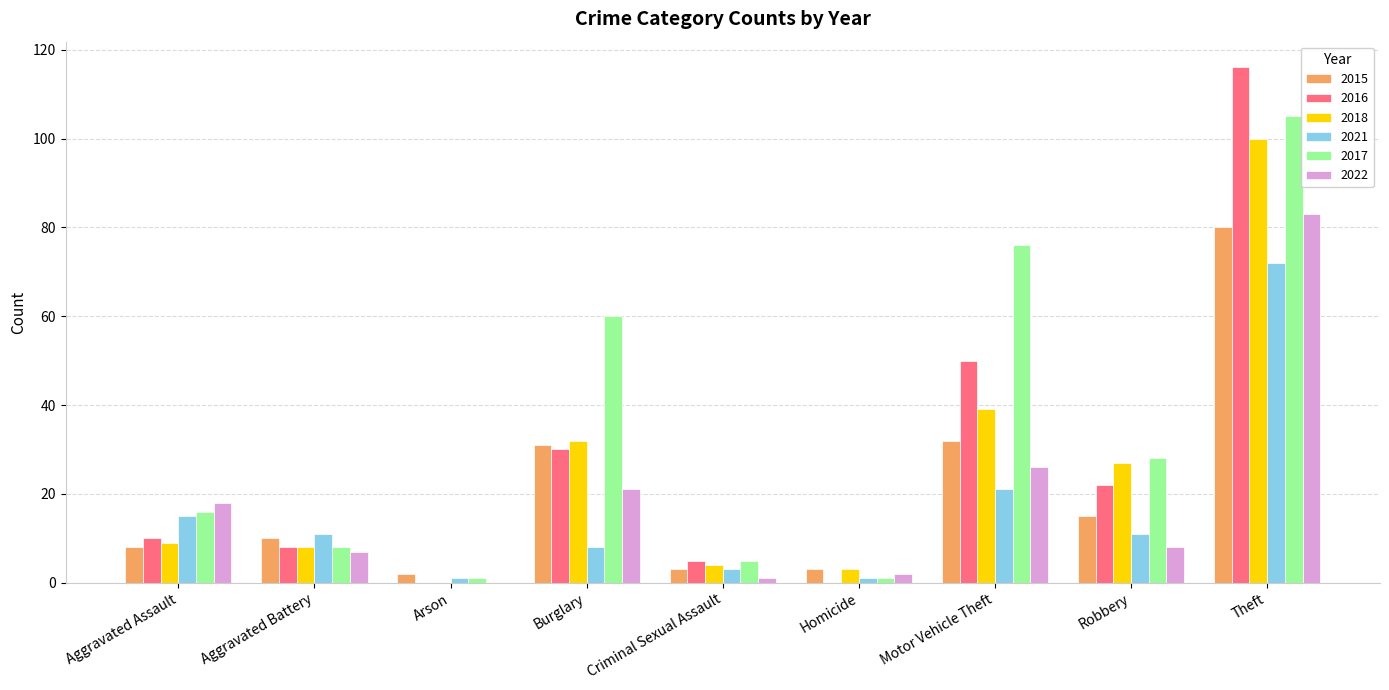

The 2021 series shows 127 at Theft. True or false?

False